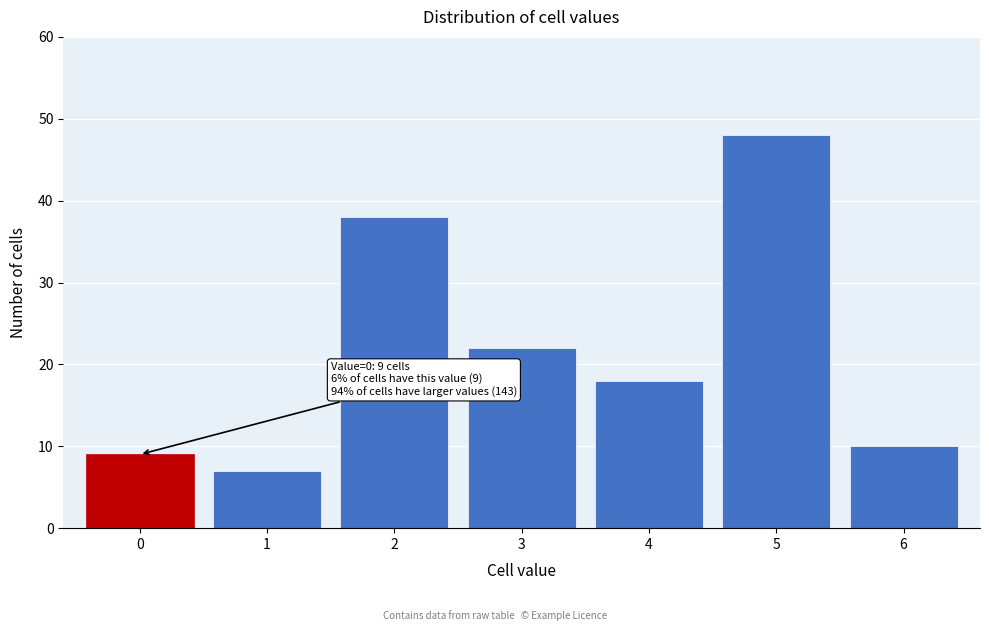

Reading left to right, what are all the values shown in this chart?

9	7	38	22	18	48	10